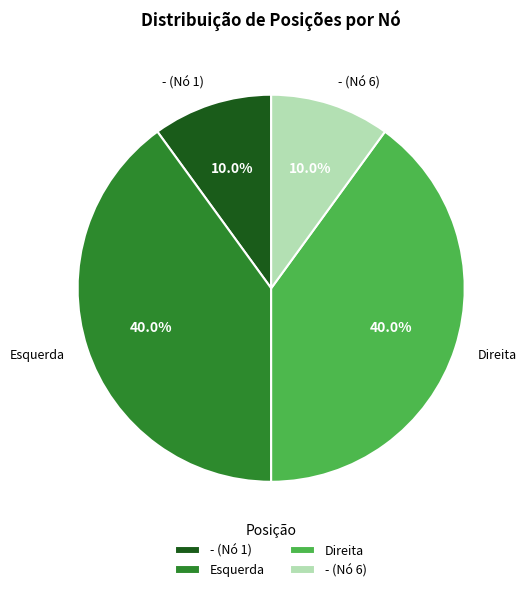

What percentage is NOT represented by Esquerda?

60.0%